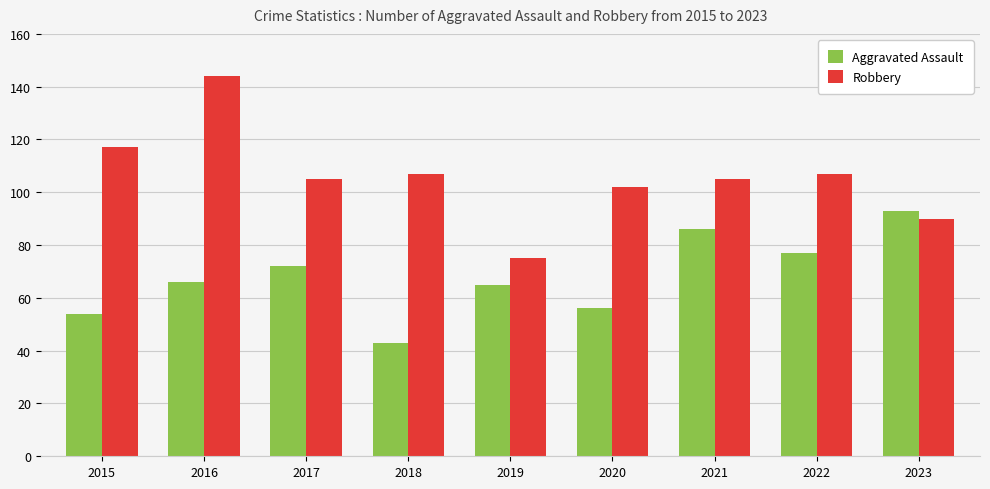

What is the value of the Robbery bar at the 3rd from the left?

105